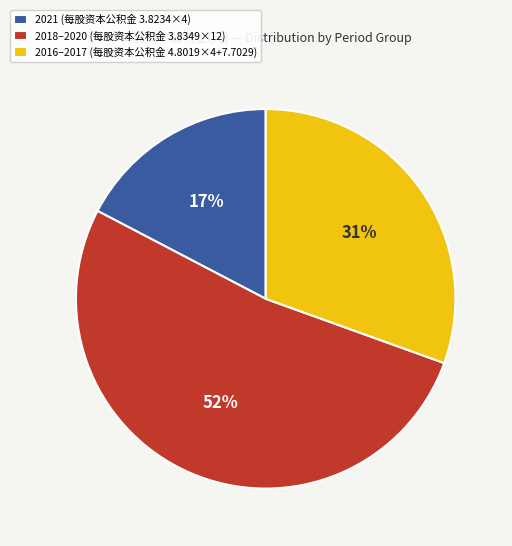

What is the largest slice in the pie chart?

2018–2020 (每股资本公积金 3.8349×12)